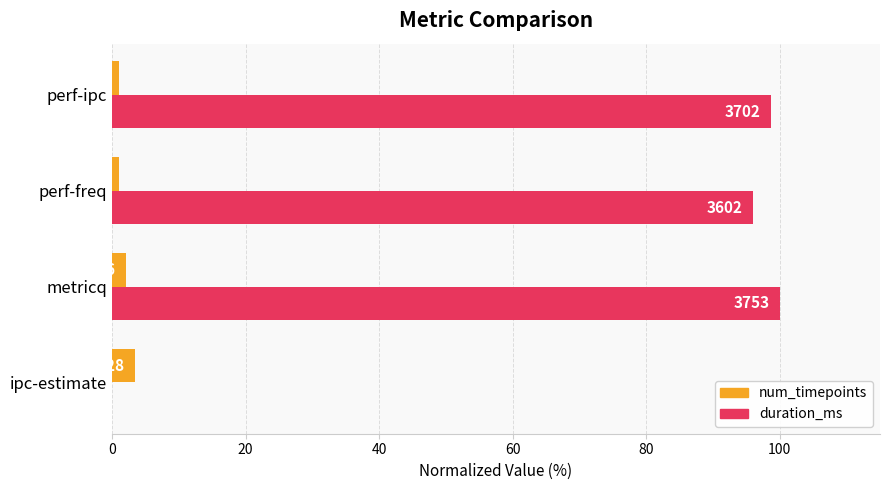

What are all the series names shown in the legend?

num_timepoints, duration_ms